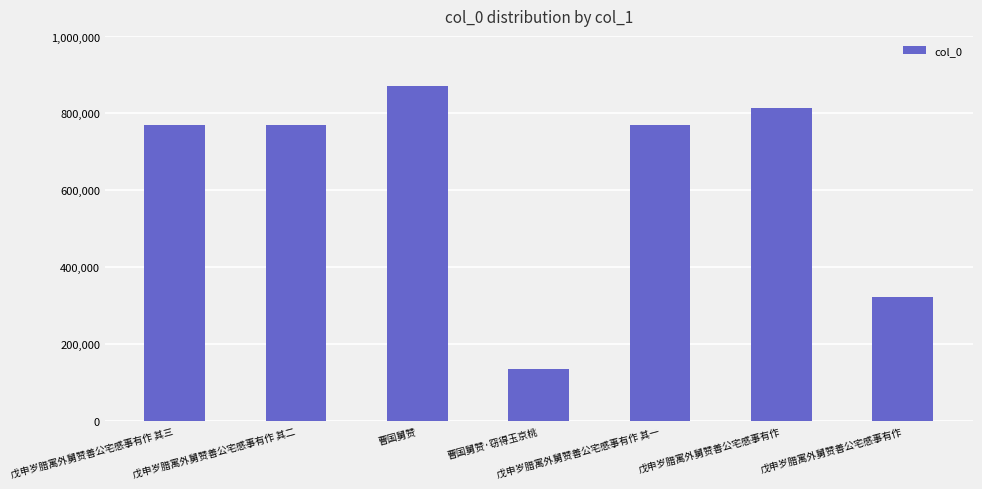

Count the number of data series in this chart.

1